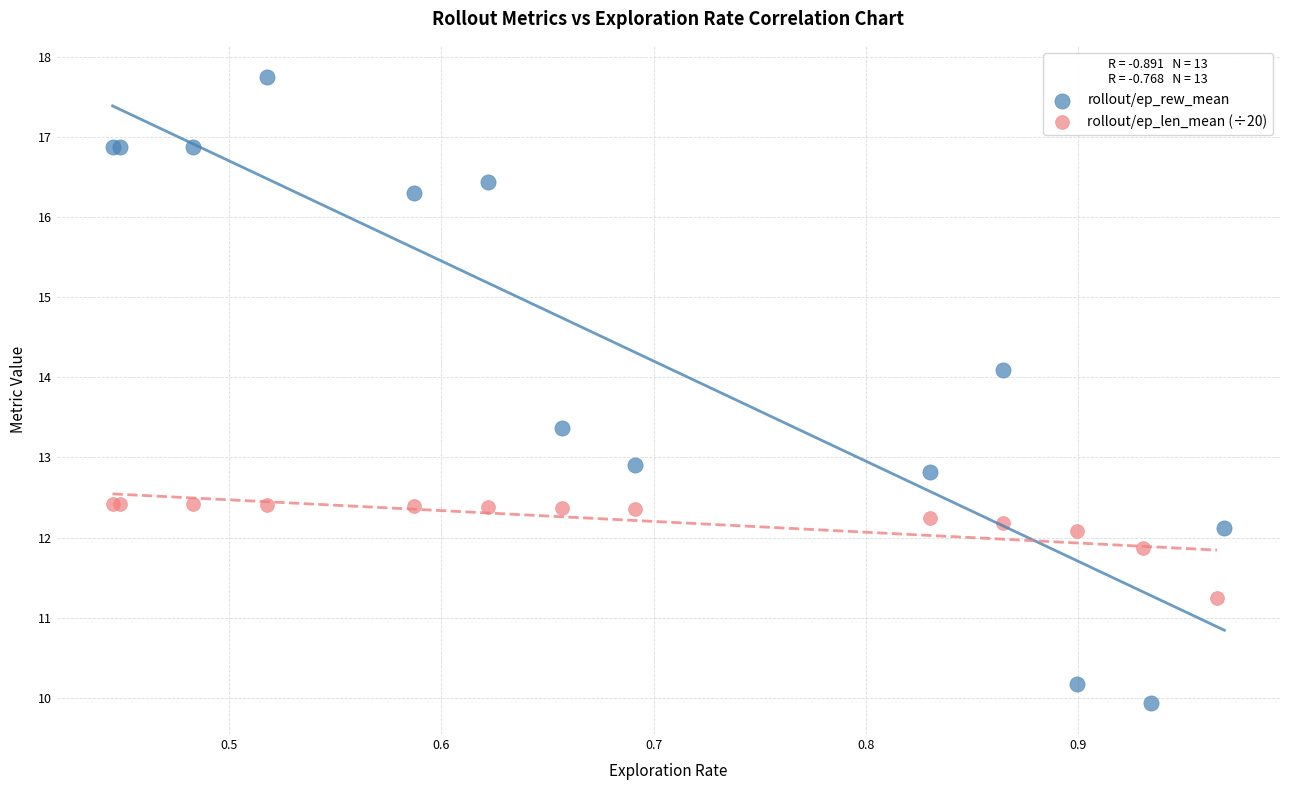

What are all the series names shown in the legend?

rollout/ep_rew_mean, rollout/ep_len_mean (÷20)